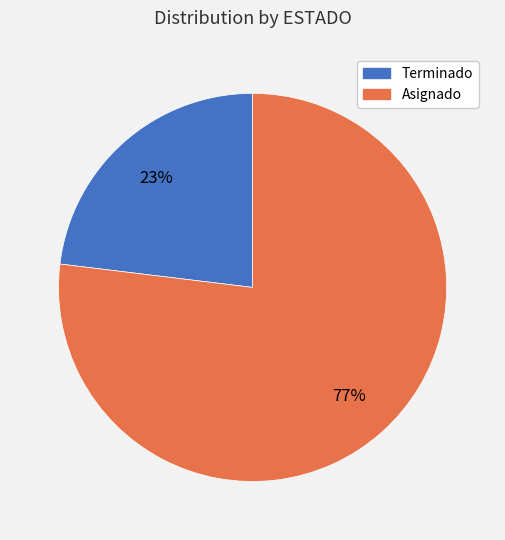

Rank the categories by value from lowest to highest.

Terminado, Asignado